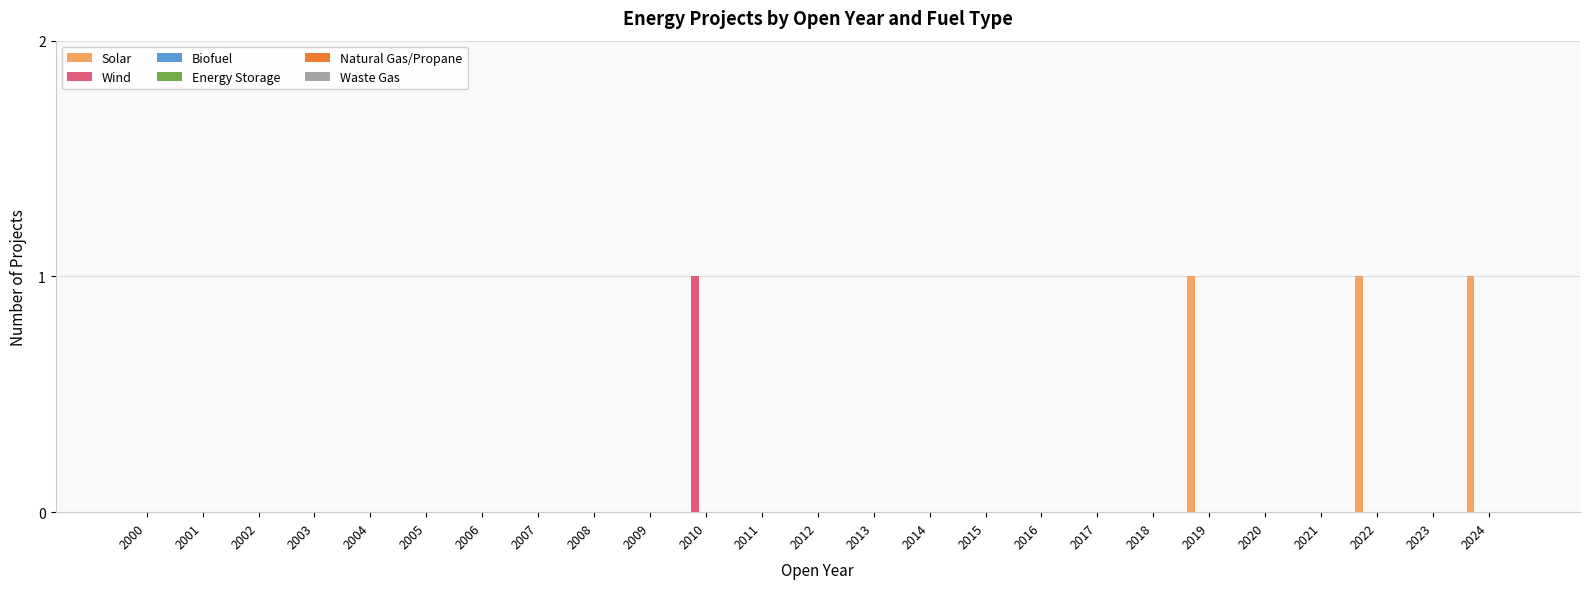

Are the bars horizontal?

No